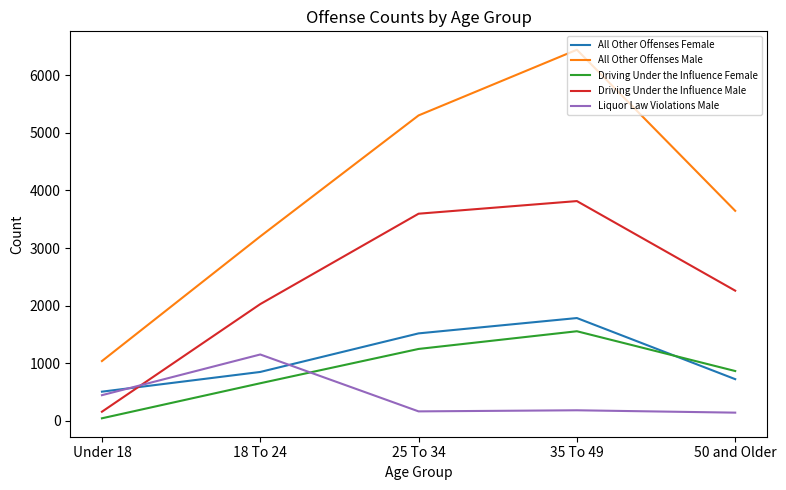

Which category has the highest value across all series?

35 To 49